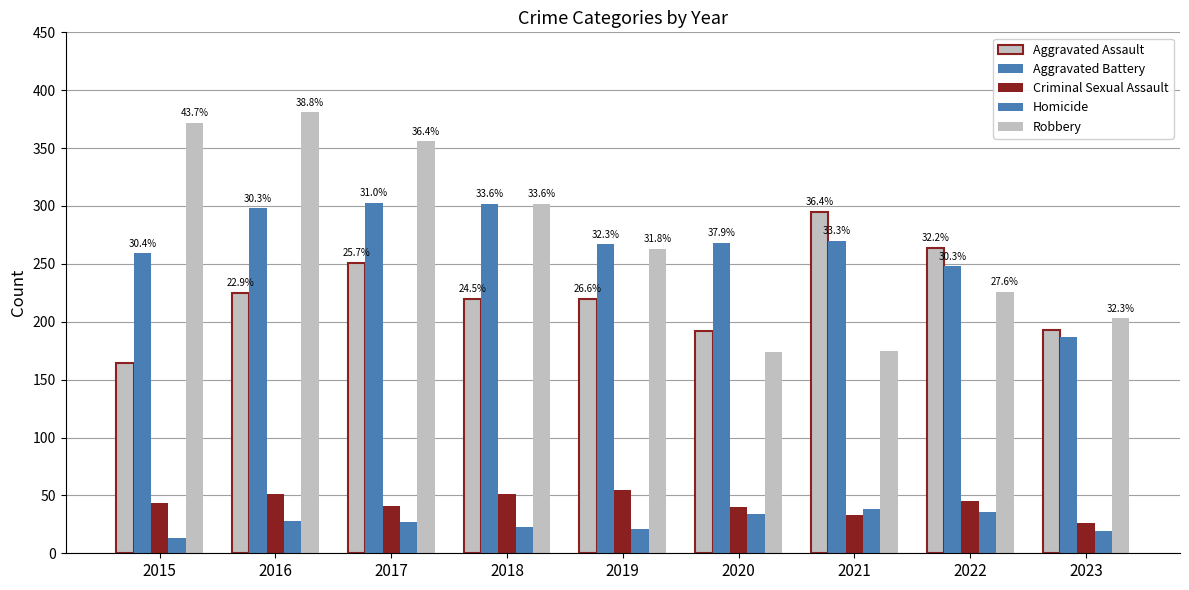

Is the value of Aggravated Battery at 2018 greater than the value of Aggravated Assault at 2017?

Yes